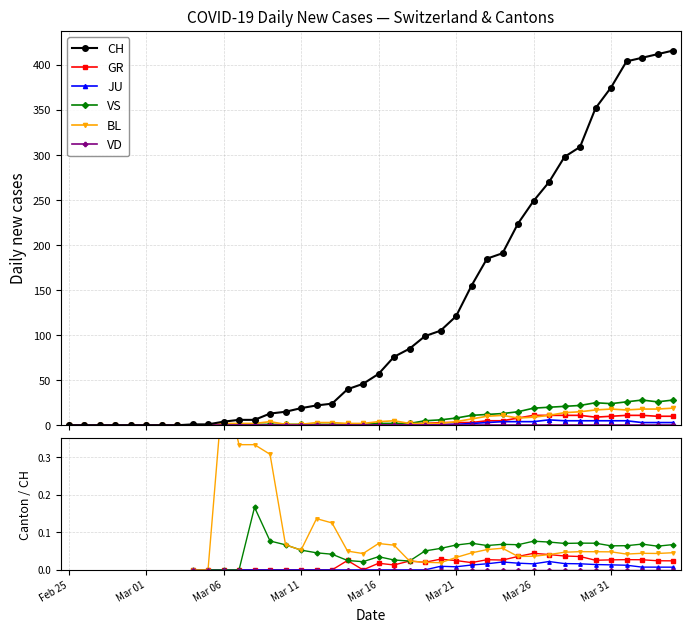

Which series changed the most between 18 and 36?

CH